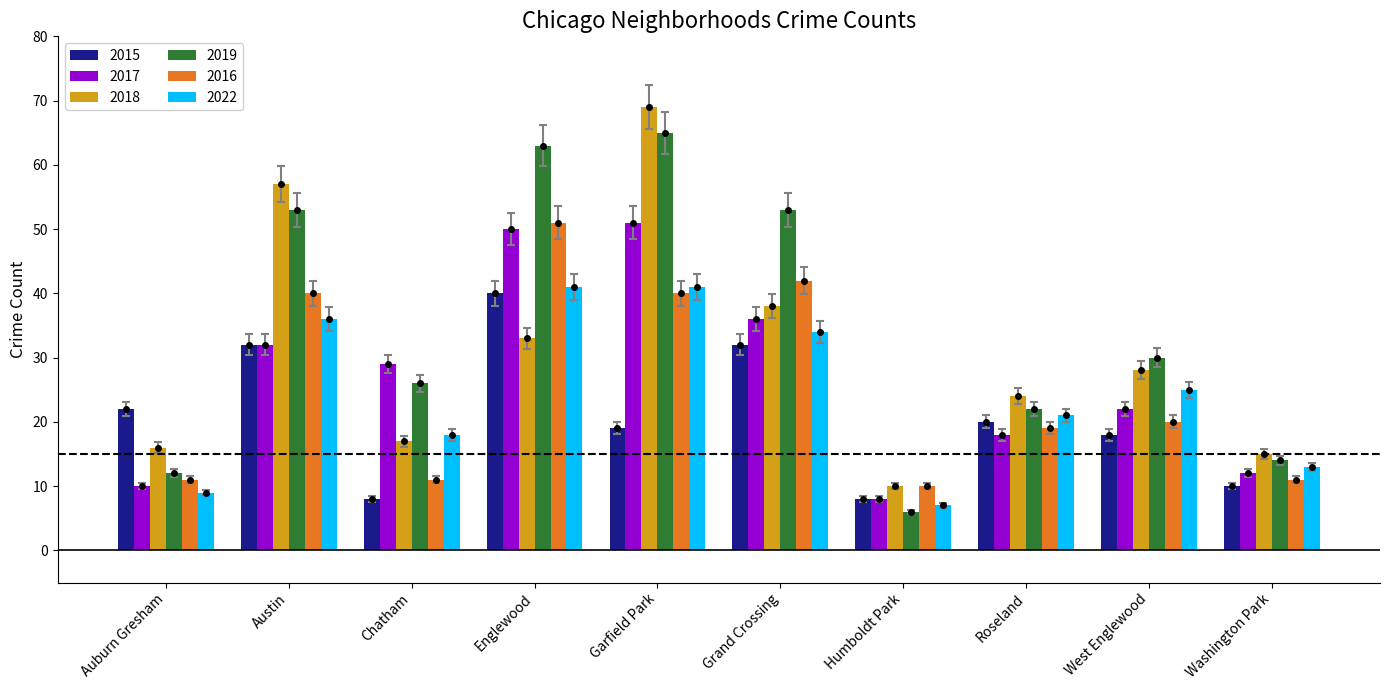

What is the difference between the second highest and second lowest values in the 2015 series?

24